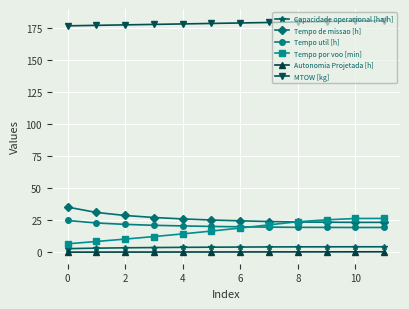

True or false: Autonomia Projetada [h] and Tempo de missao [h] intersect in this chart.

False